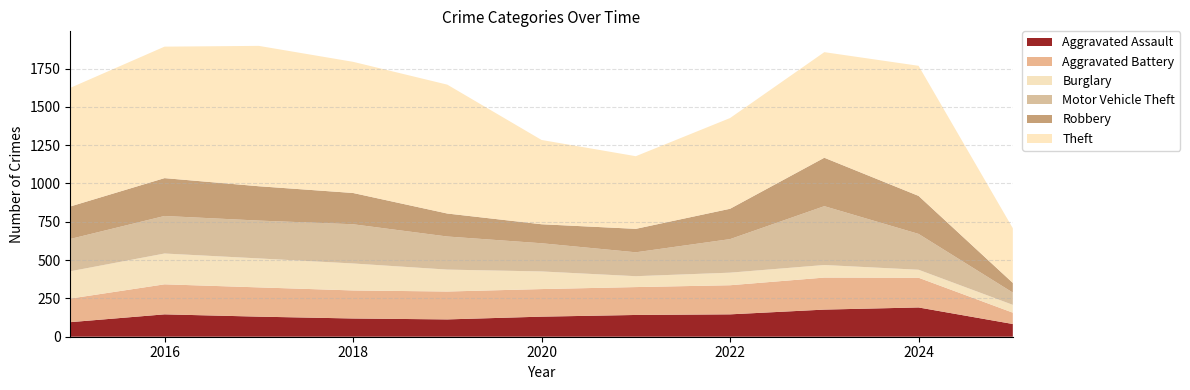

Reading right to left, what are all the values shown in this chart?

Aggravated Assault: 2025=83	2024=191	2023=177	2022=146	2021=142	2020=131	2019=113	2018=119	2017=131	2016=146	2015=95
Aggravated Battery: 2025=74	2024=194	2023=209	2022=190	2021=182	2020=180	2019=182	2018=183	2017=191	2016=196	2015=154
Burglary: 2025=51	2024=52	2023=82	2022=82	2021=71	2020=115	2019=143	2018=176	2017=189	2016=201	2015=178
Motor Vehicle Theft: 2025=80	2024=234	2023=384	2022=219	2021=156	2020=184	2019=216	2018=256	2017=247	2016=245	2015=211
Robbery: 2025=63	2024=248	2023=316	2022=198	2021=153	2020=124	2019=150	2018=204	2017=224	2016=247	2015=212
Theft: 2025=357	2024=849	2023=689	2022=592	2021=474	2020=550	2019=841	2018=856	2017=916	2016=858	2015=774